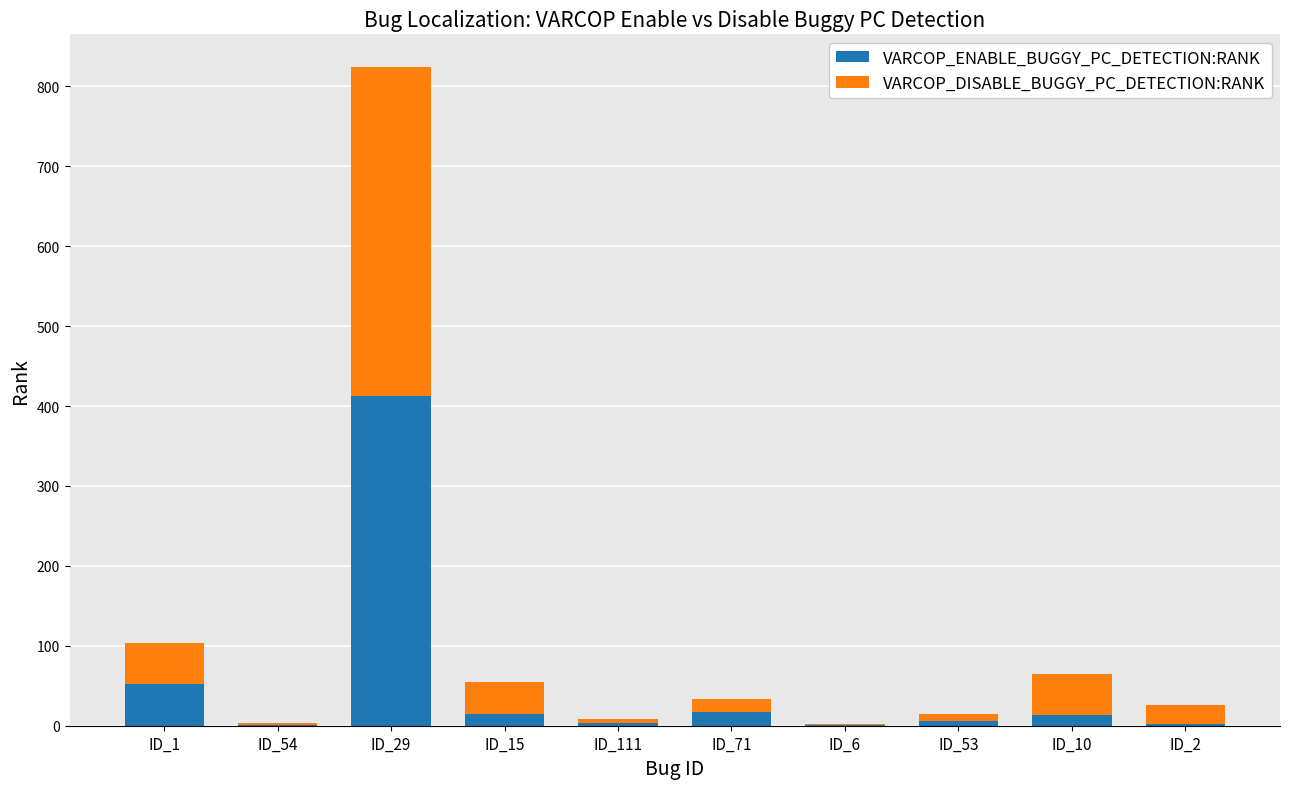

True or false: VARCOP_ENABLE_BUGGY_PC_DETECTION:RANK has a value of 1 at ID_54.

True